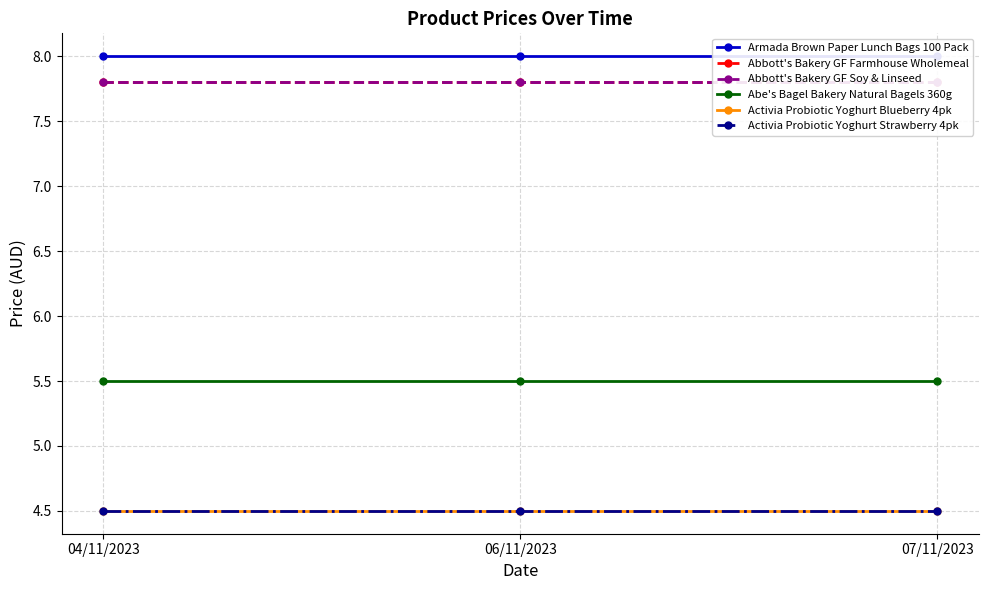

What is the difference between the highest and lowest values at 06/11/2023?

3.5